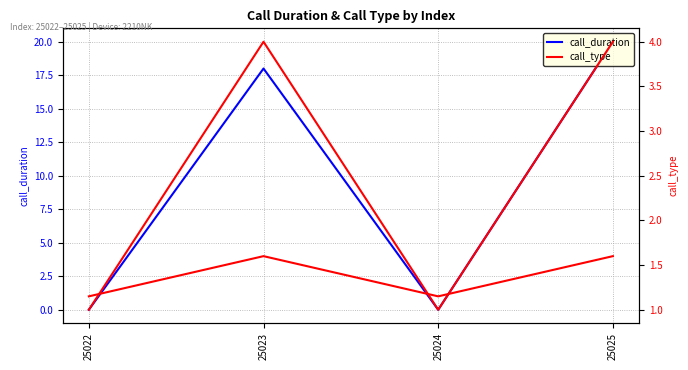

Between 25023 and 25025, which series saw the biggest shift?

call_duration